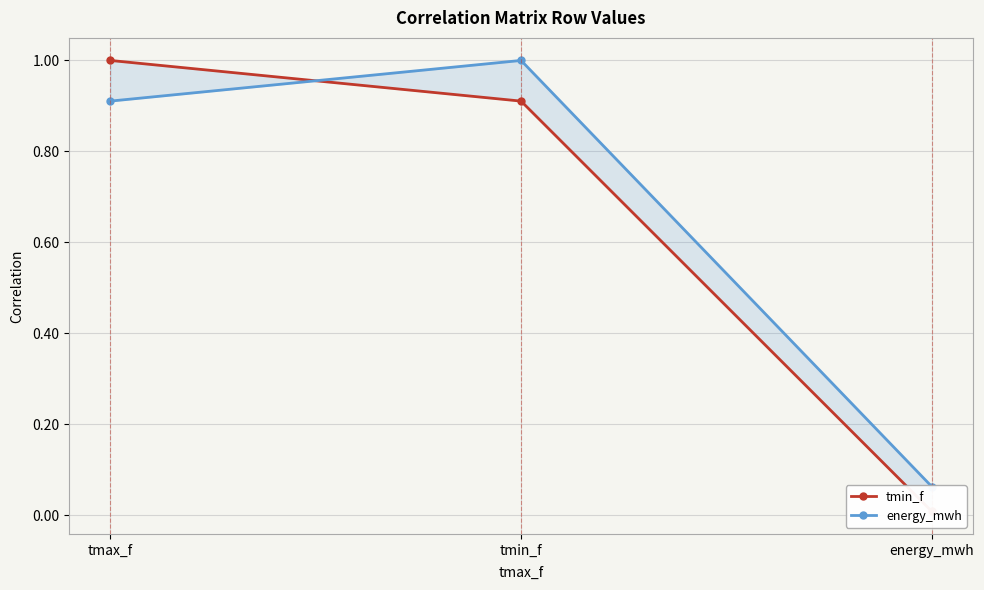

What is the highest value of the energy_mwh series?

1.0